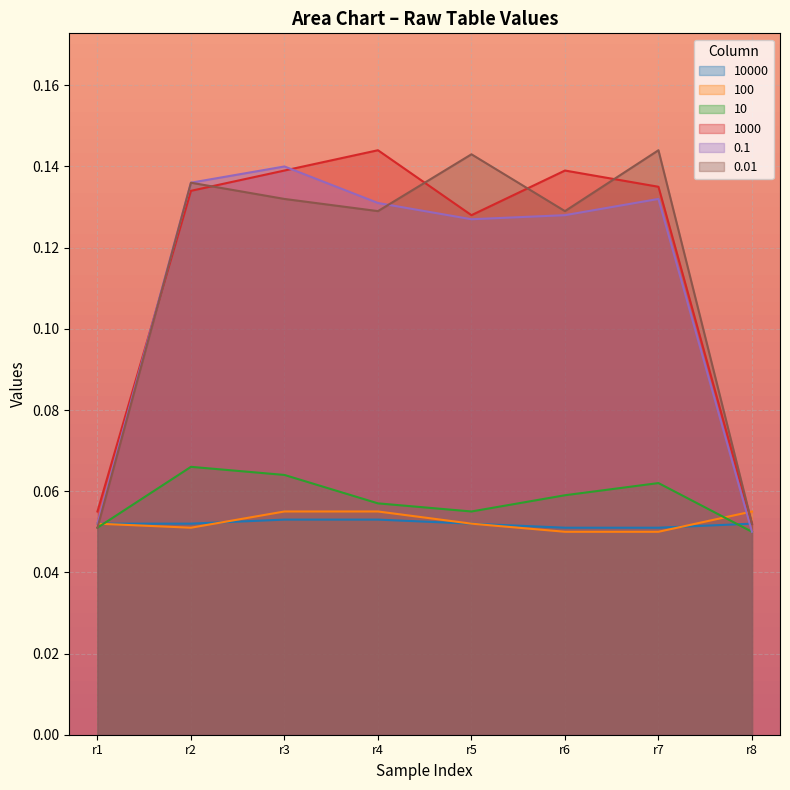

Between r1 and r6, which series saw the biggest shift?

1000